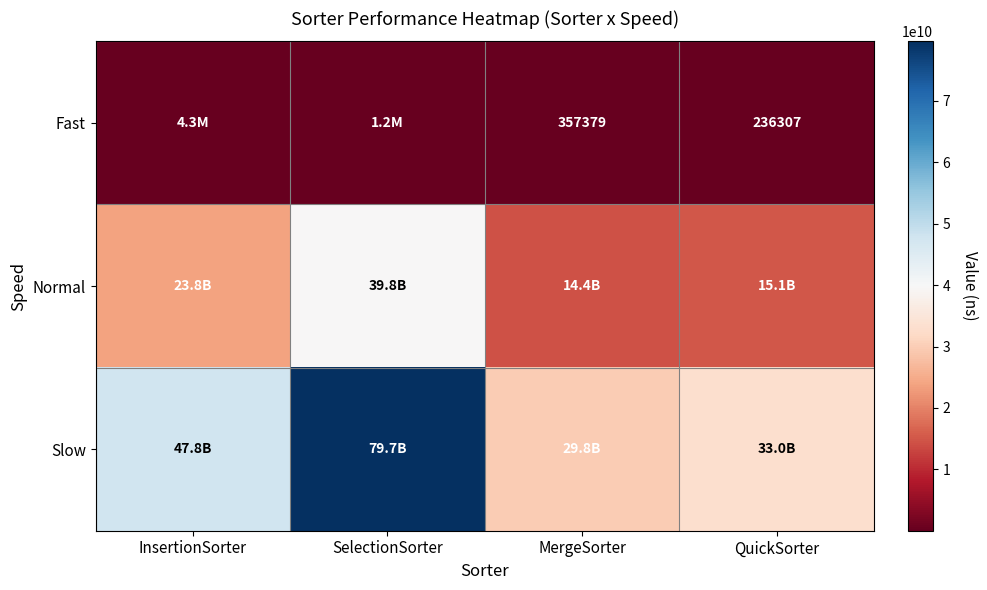

True or false: Fast has a value of 77783 at MergeSorter.

False